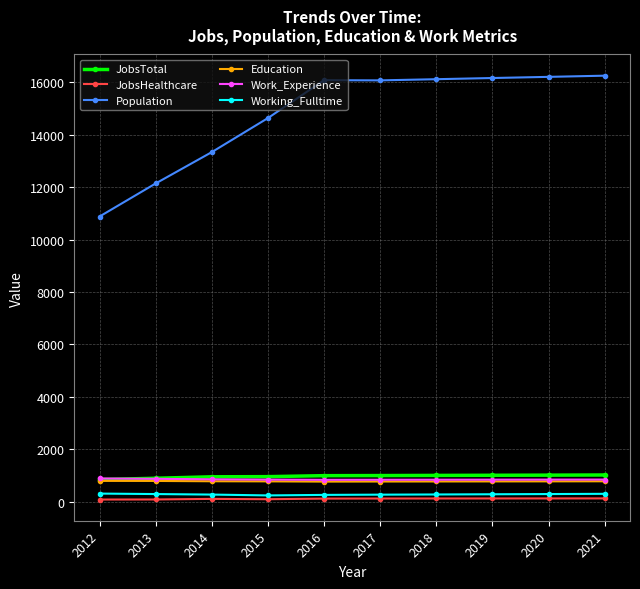

The value of Work_Experience at 2017 is 842. True or false?

True